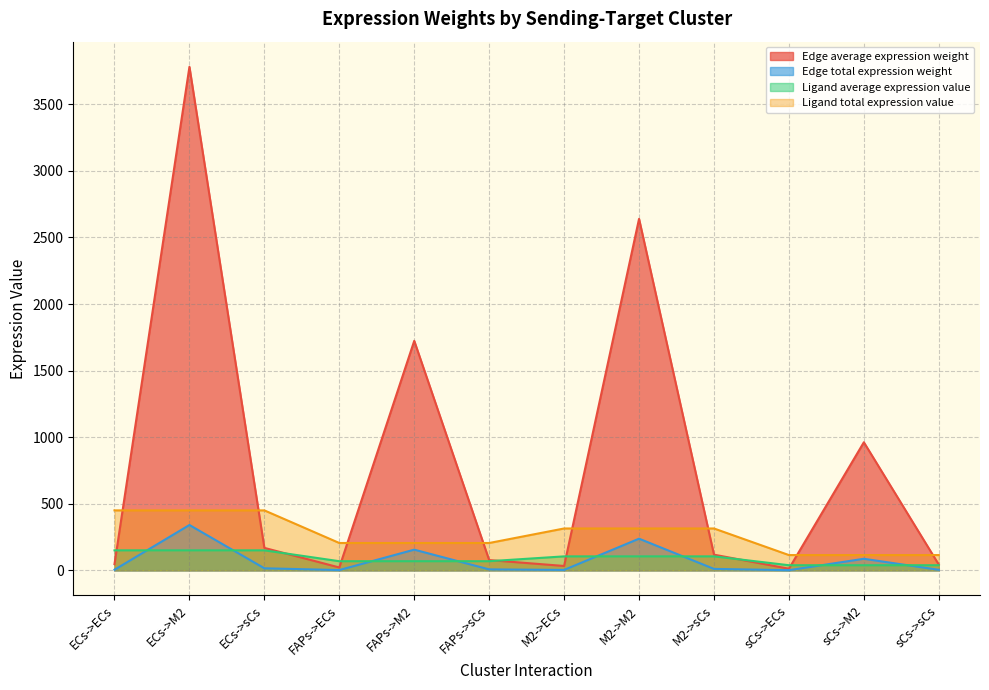

Where is Ligand total expression value nearest to the value 282?

M2->ECs